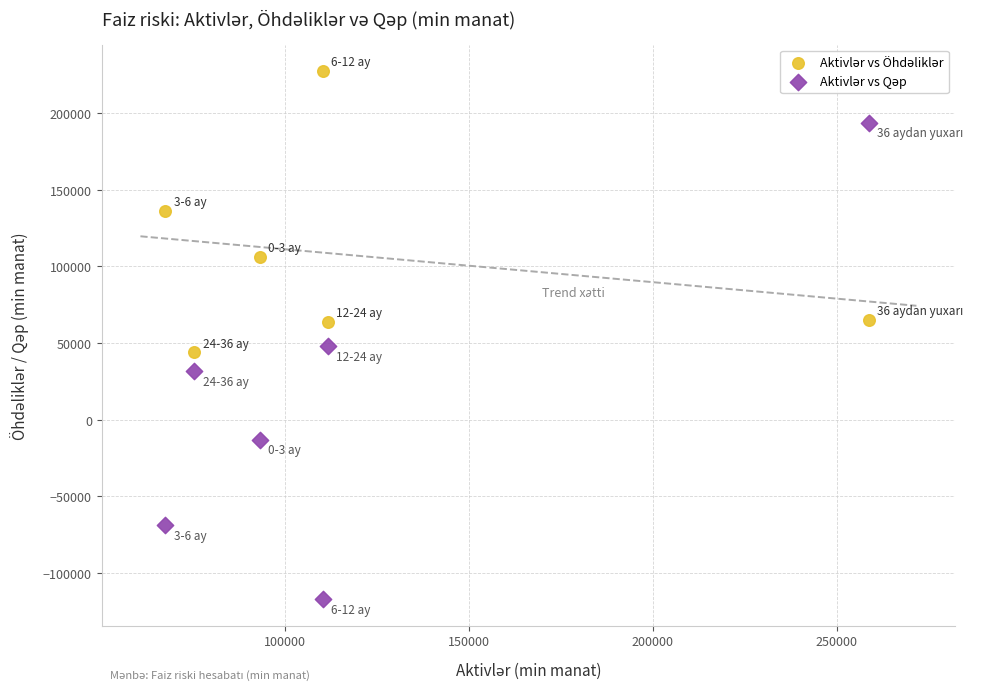

What is the X range (max minus min) for the scatter plot?

191197.9